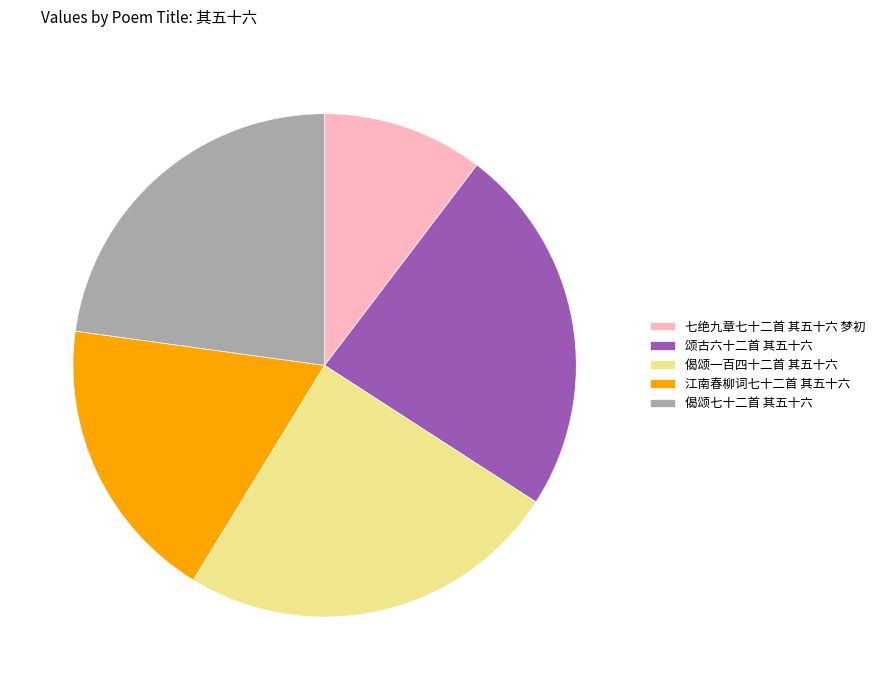

Which category has the biggest portion of the pie?

偈颂一百四十二首 其五十六